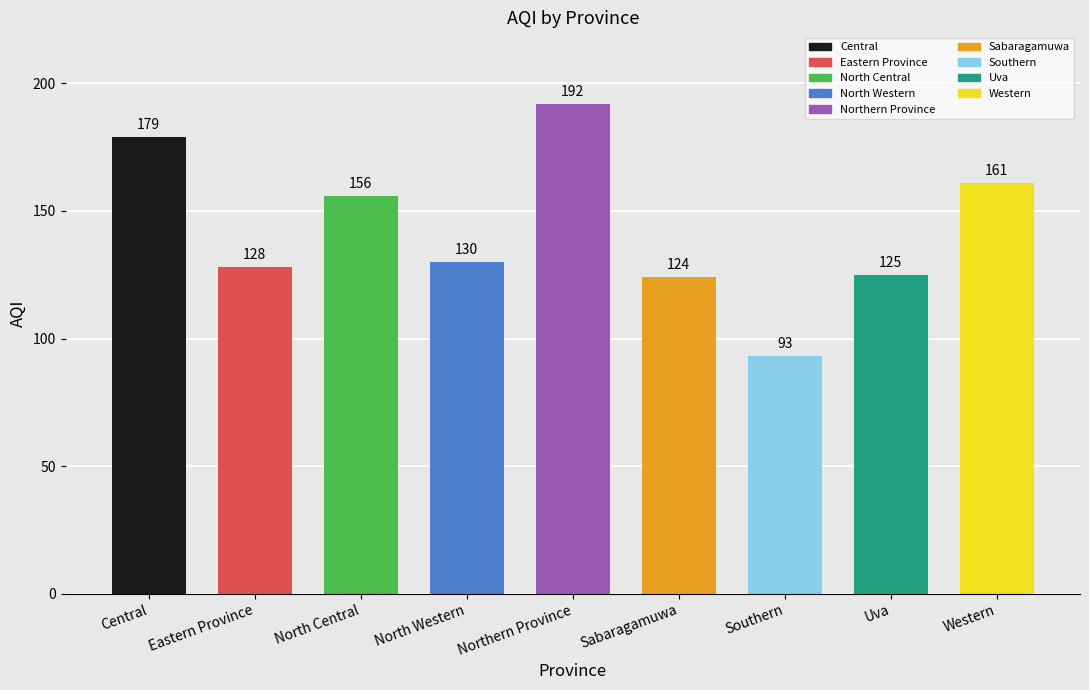

What is the ratio of the value at North Central to the value at Uva?

1.2